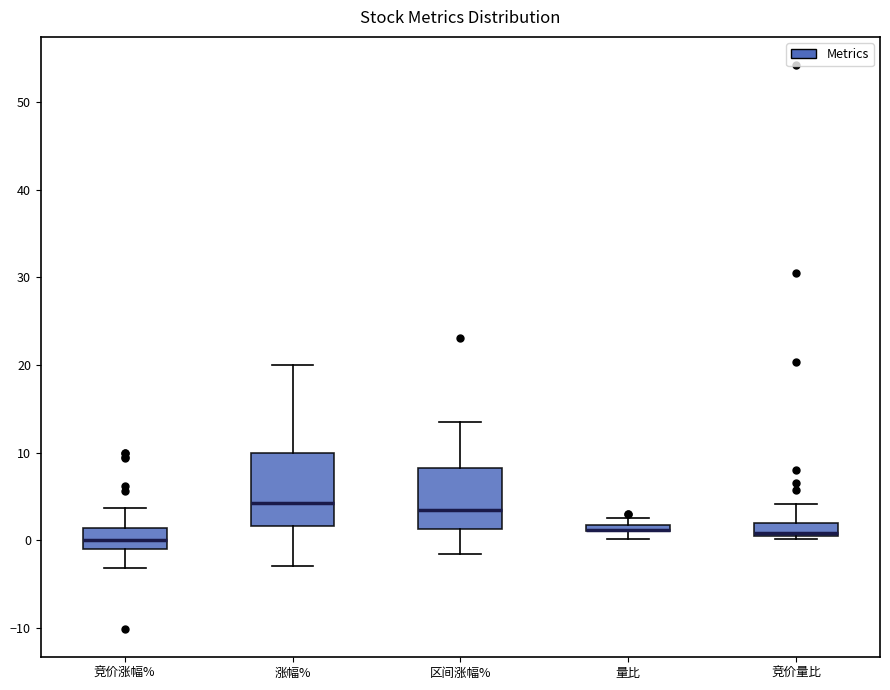

Where does the upper whisker of the box for 竞价涨幅% end on the y-axis? The values are not printed on the chart, so give them approximately, as read against the axis.

4